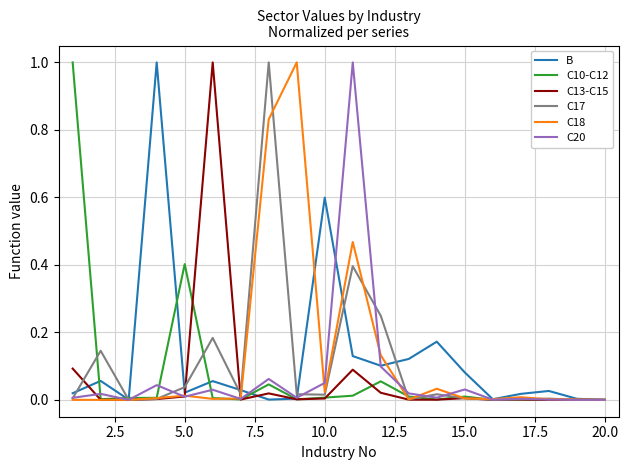

What is the maximum value shown in the chart?

1.0